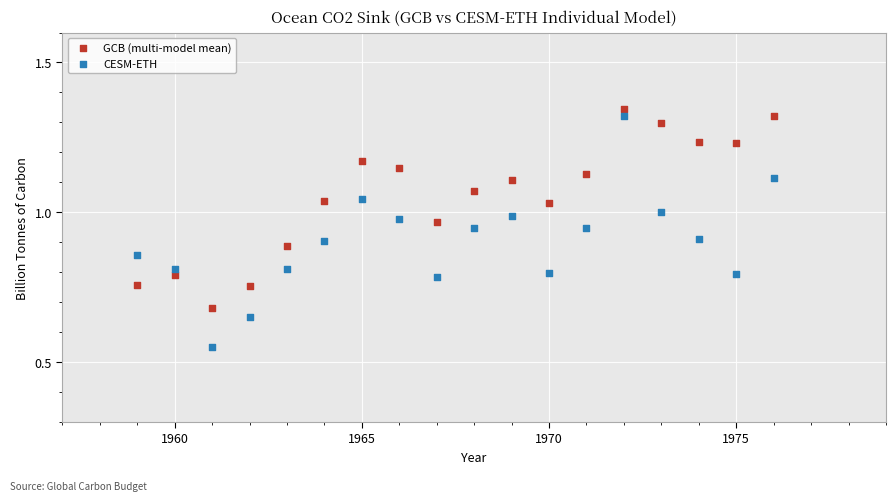

Which series reaches the minimum Y coordinate?

CESM-ETH